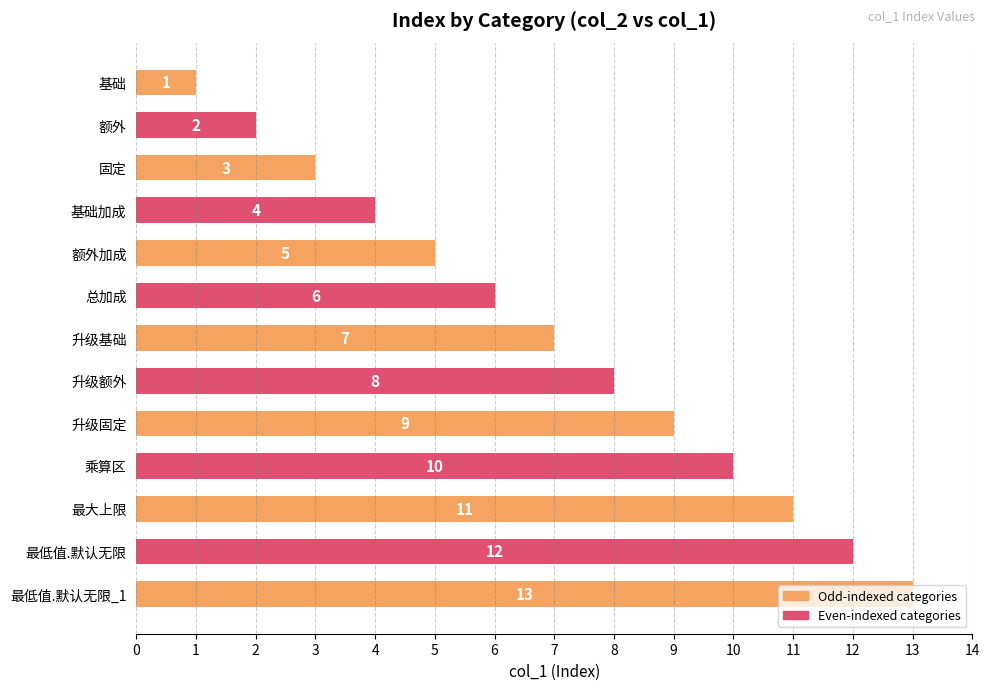

The chart shows a value of 9 at 升级固定. True or false?

True